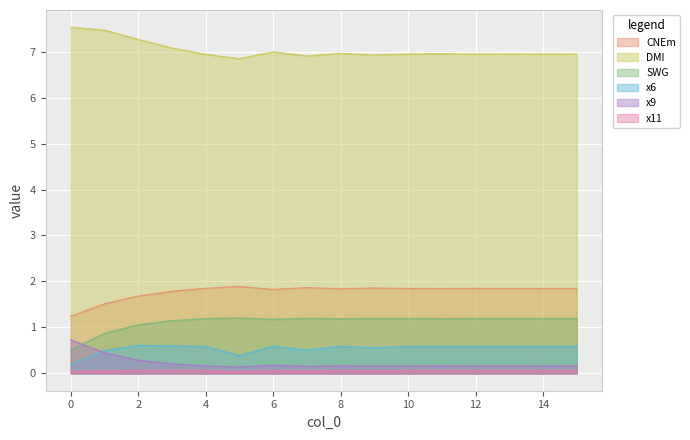

What is the value of the x11 point at the 8th from the left?

0.1